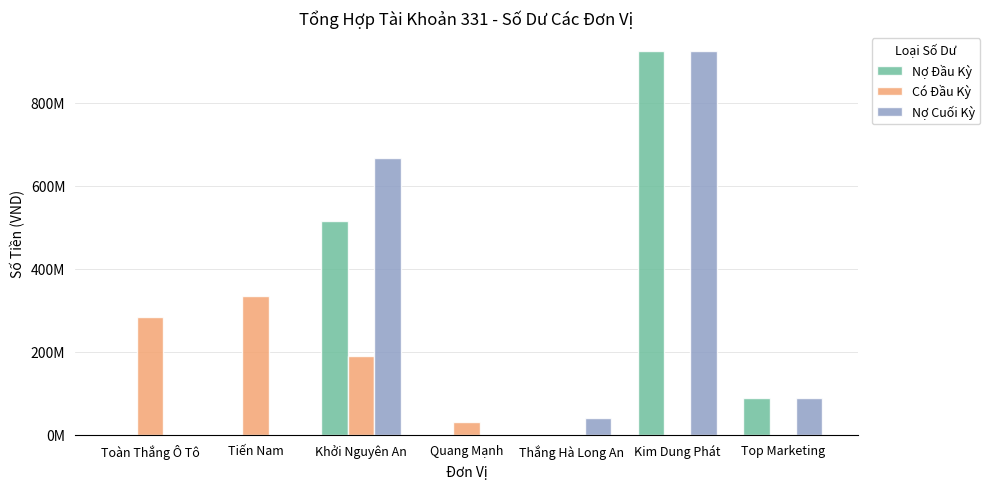

Are the bars grouped side by side (vs. stacked)?

Yes